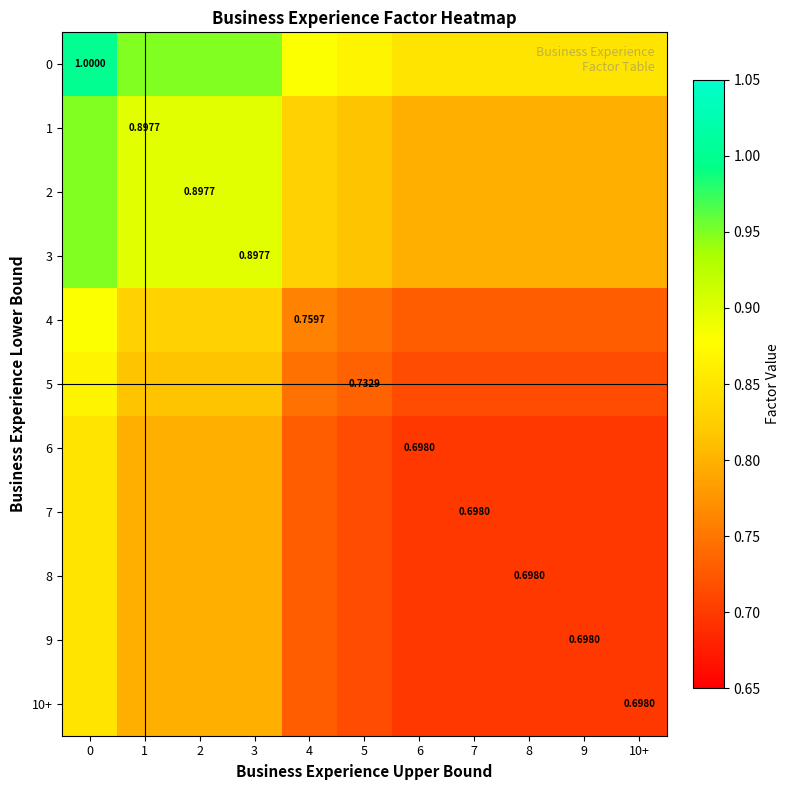

Is it true that 3 equals 0.9 at 2?

True